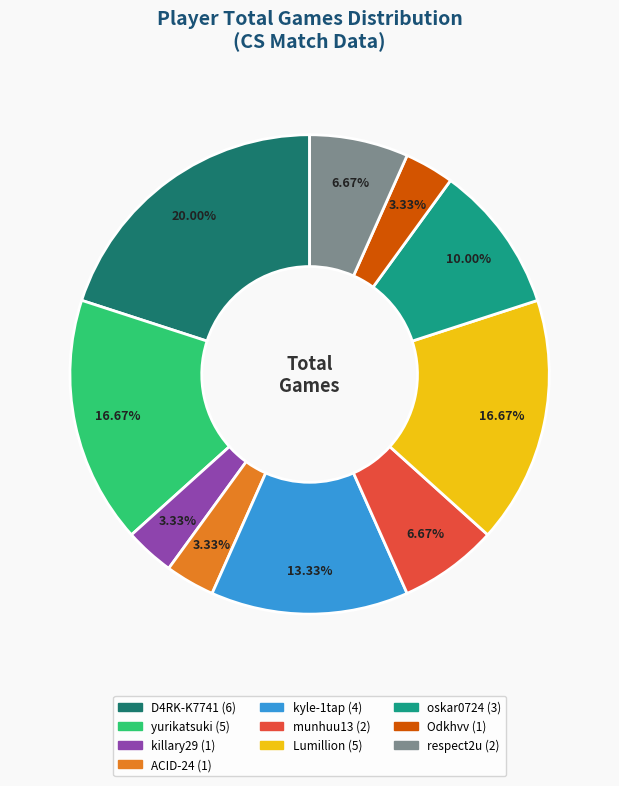

Approximately how many times larger is the value at D4RK-K7741 compared to killary29?

6.0